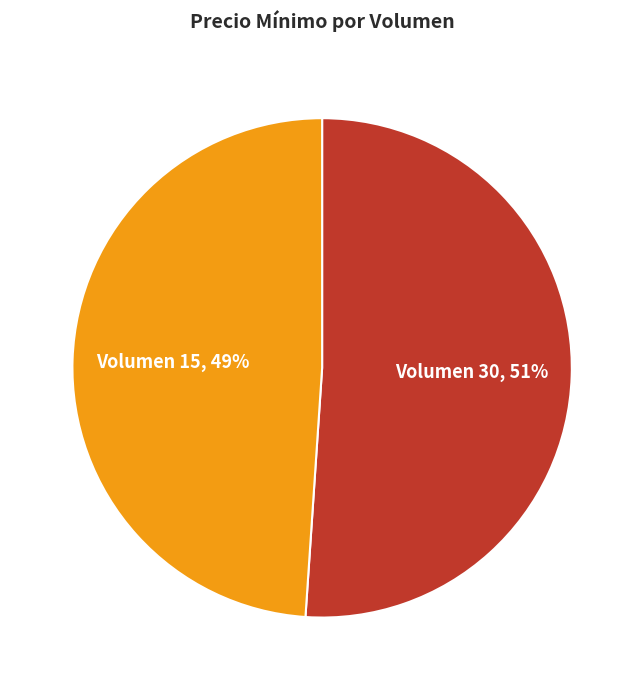

How many segments does this pie chart have?

2